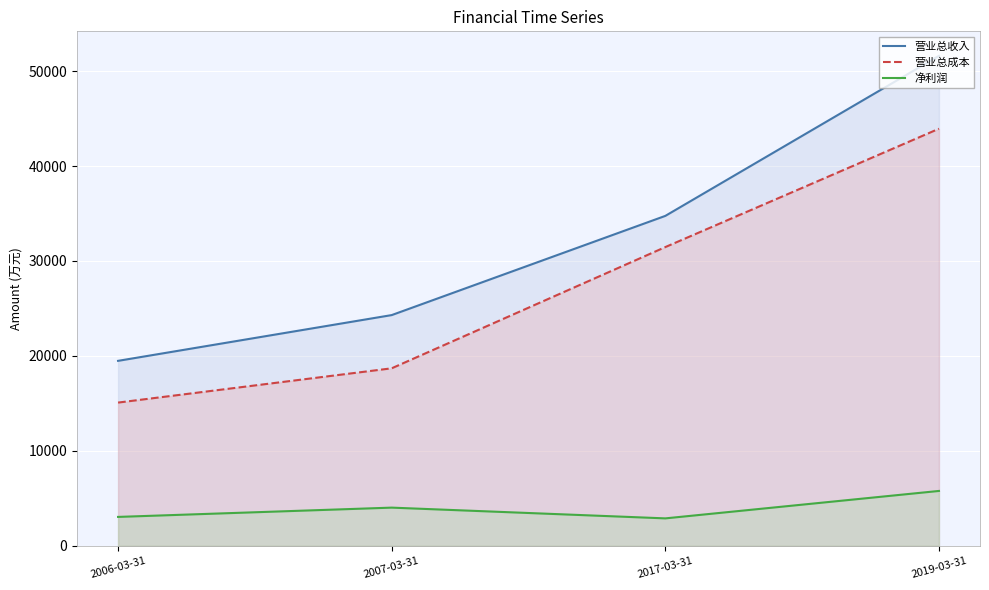

True or false: 营业总收入 has a value of 19484 at 2006-03-31.

True